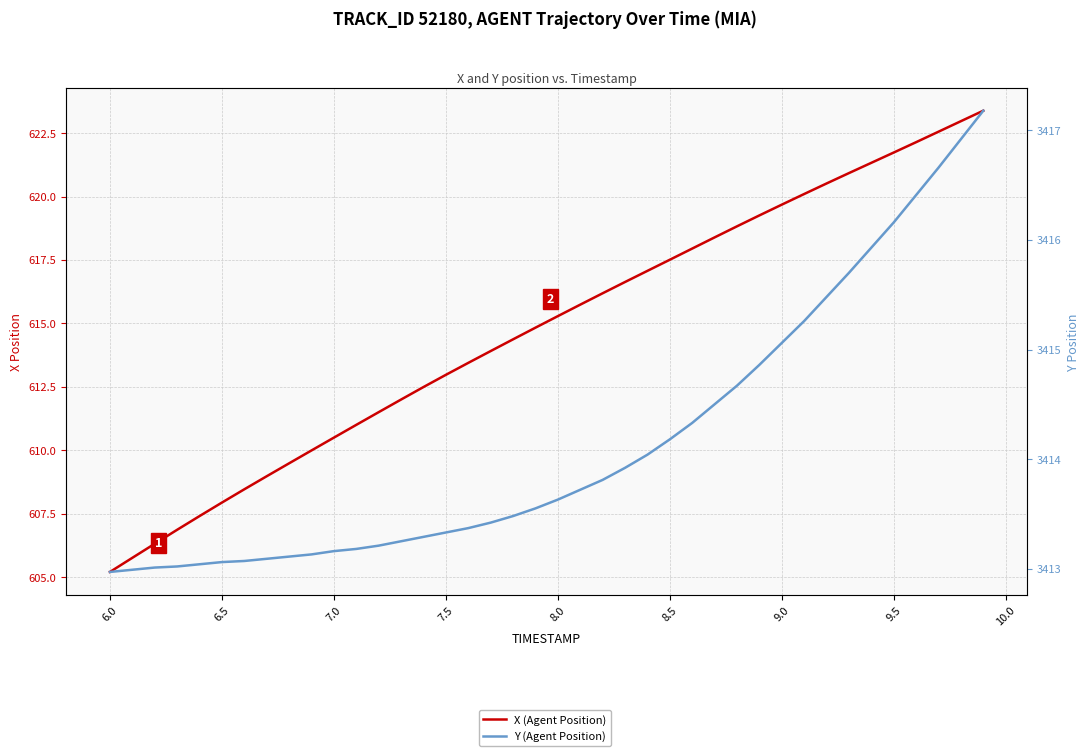

How many distinct data groups are displayed?

2